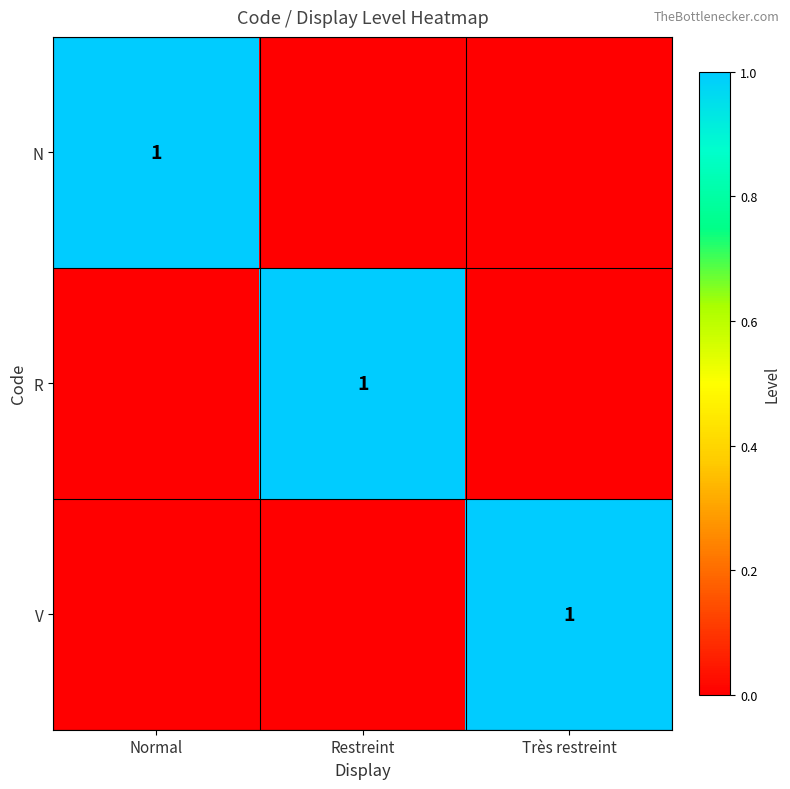

Between Très restreint and Restreint, which is larger?

Très restreint